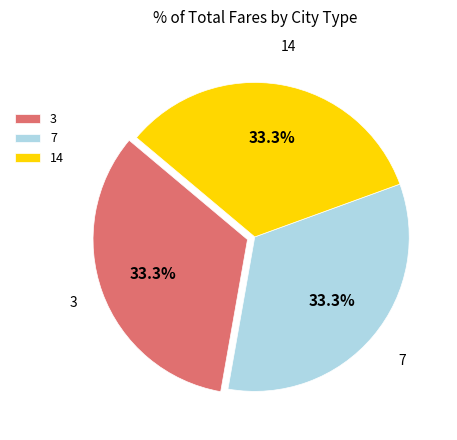

True or false: 7 accounts for 9% of the total.

False